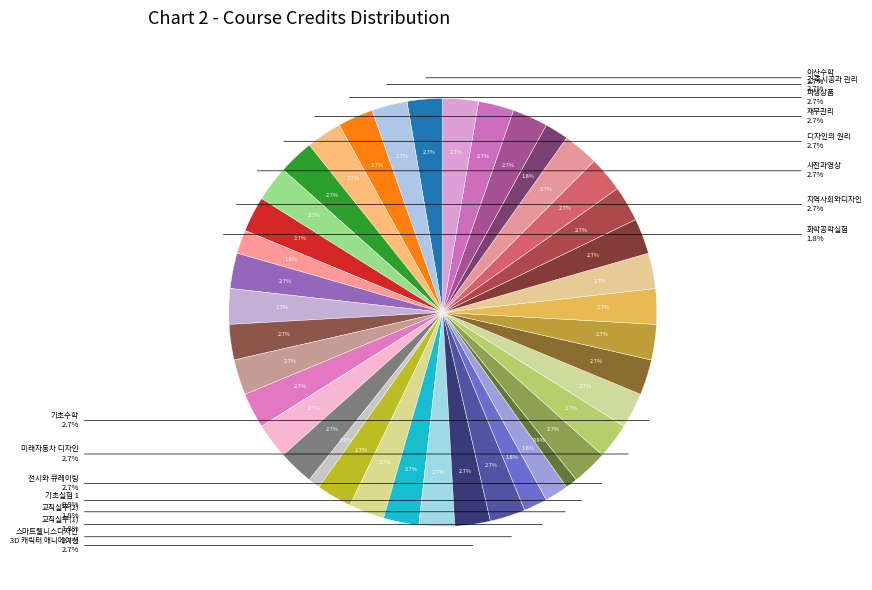

What percentage is the 이산수학 slice, to the nearest percent?

3%